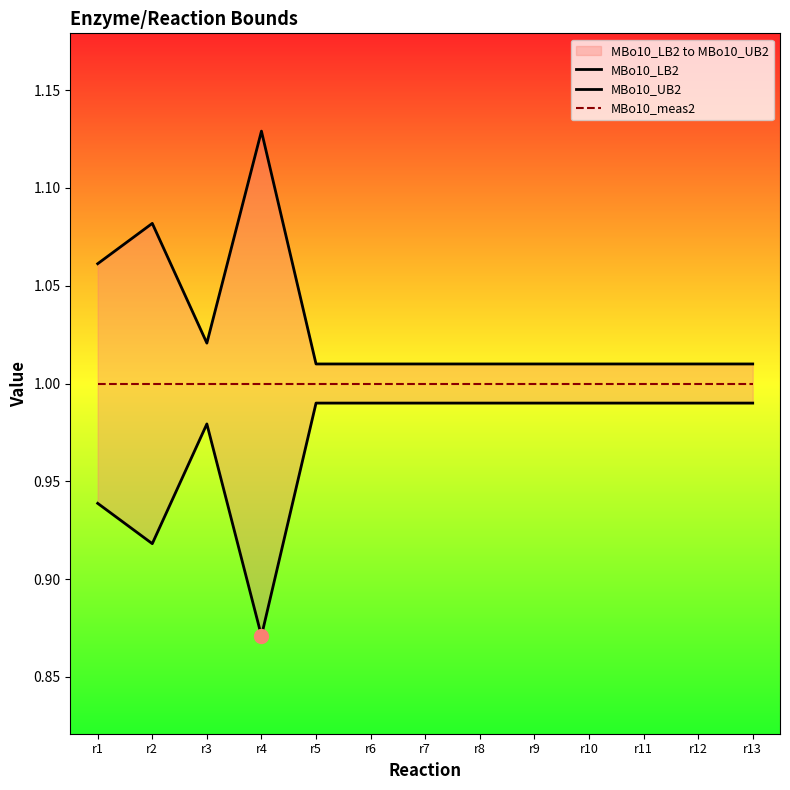

At r12, list the series in order from largest to smallest.

MBo10_UB2, MBo10_meas2, MBo10_LB2